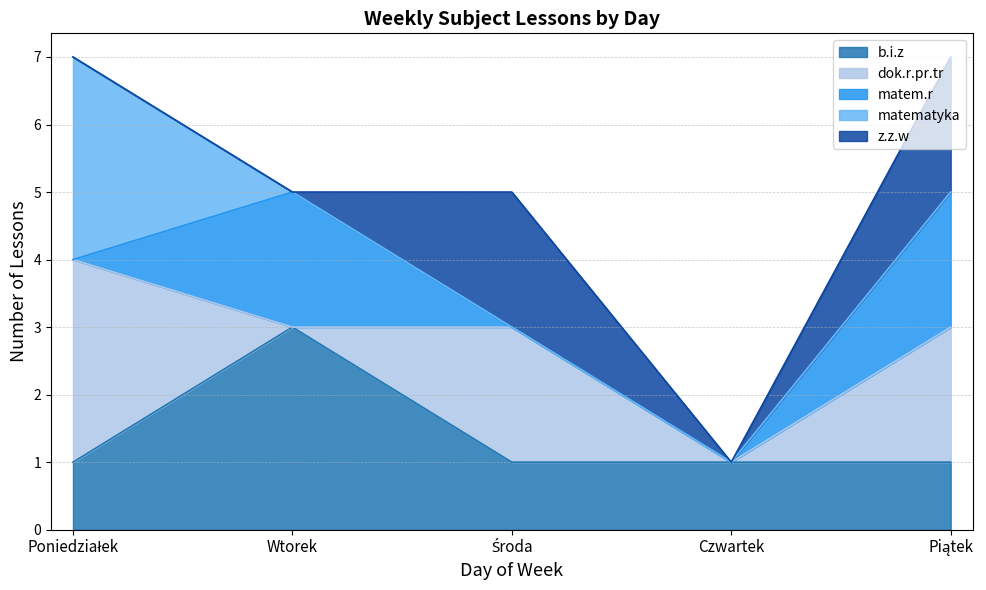

Does the chart have visible grid lines?

Yes